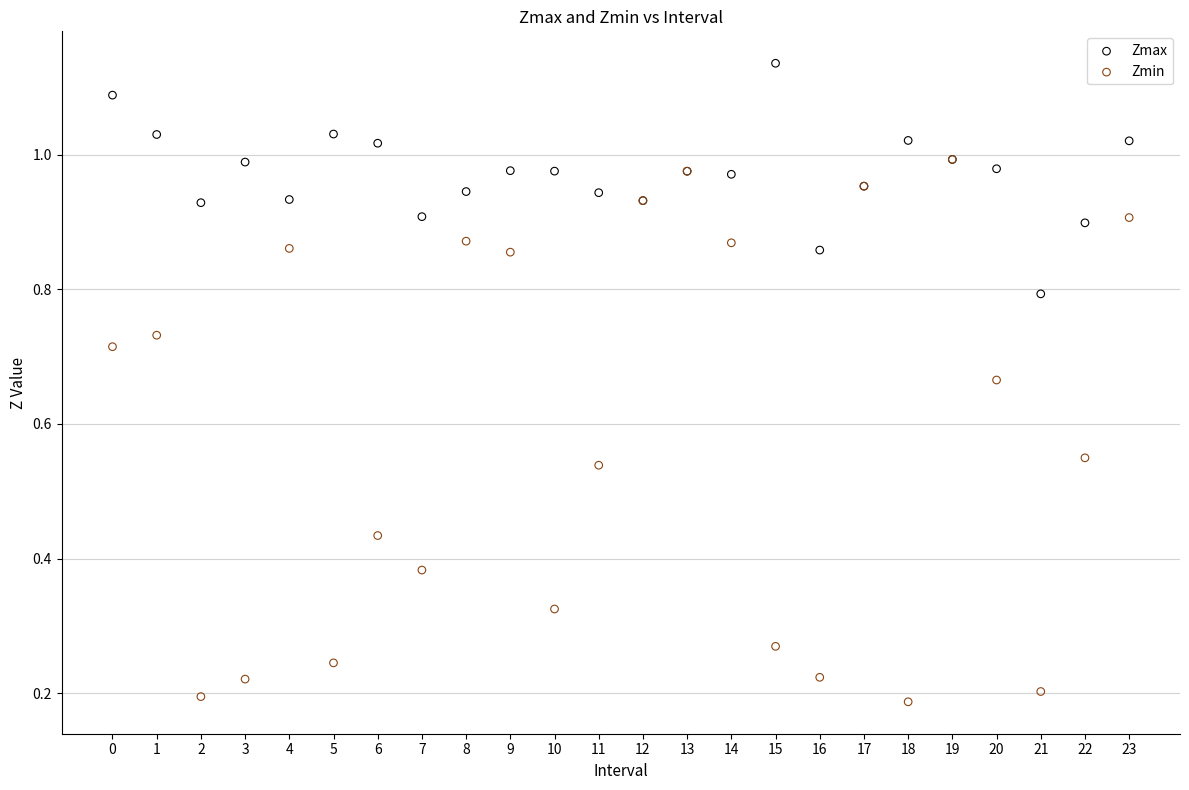

Which series reaches the minimum Y coordinate?

Zmin